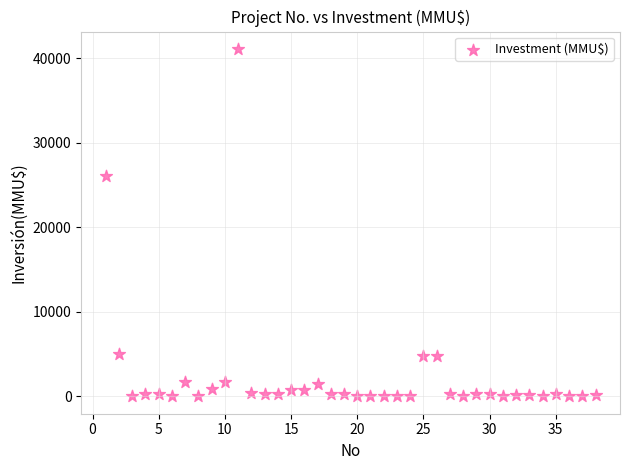

What is the range of Y values (max minus min)?

41075